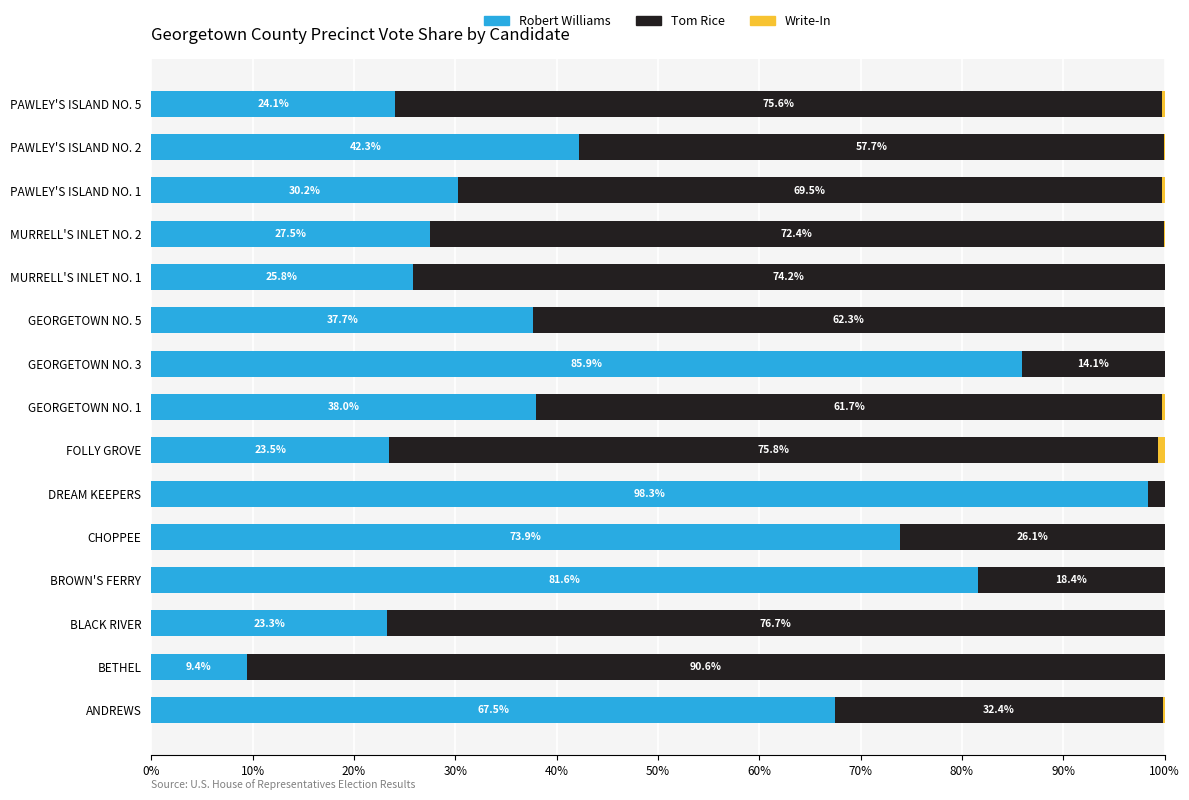

At which label does Robert Williams reach its peak?

DREAM KEEPERS